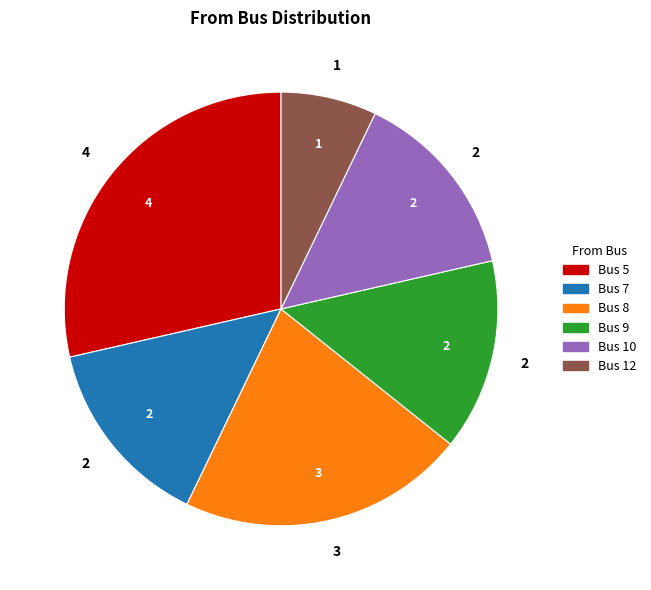

Does any single category account for the majority?

No